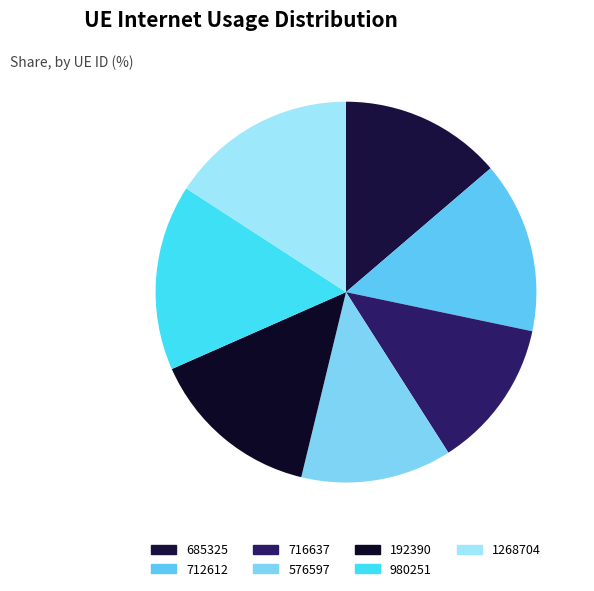

How many slices are in this pie chart?

7